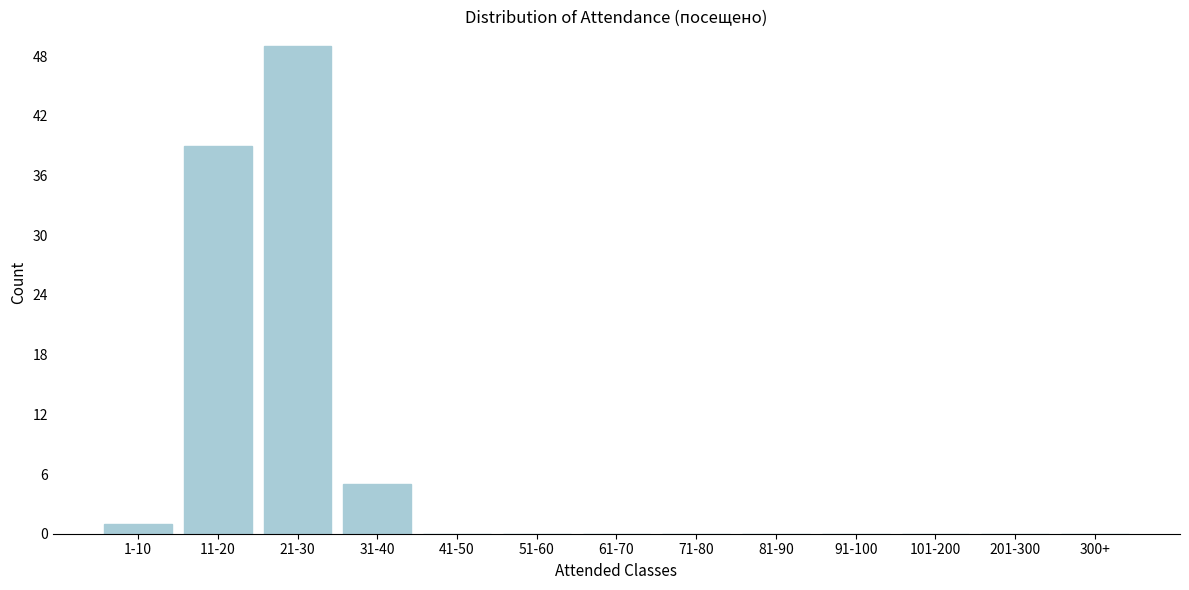

Reading left to right, extract all data points from this chart.

1-10=1	11-20=39	21-30=49	31-40=5	41-50=0	51-60=0	61-70=0	71-80=0	81-90=0	91-100=0	101-200=0	201-300=0	300+=0